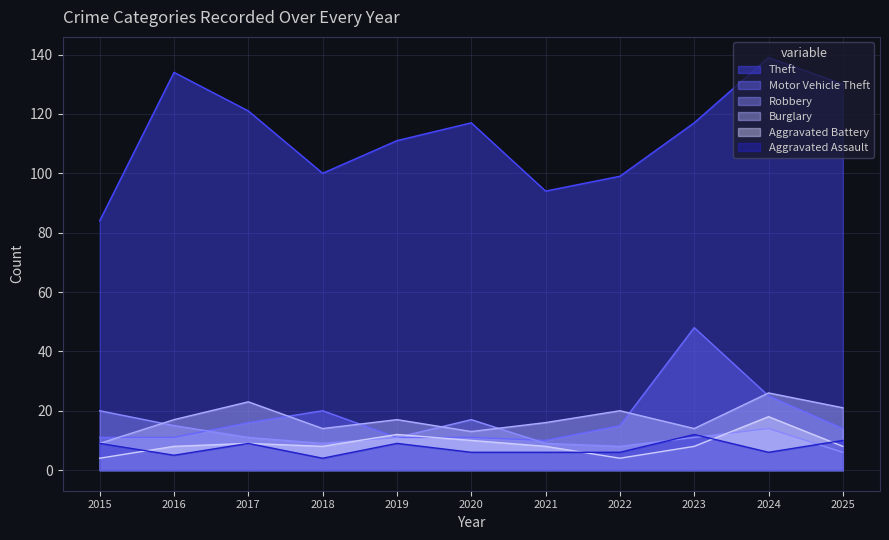

Is it true that Burglary equals 17 at 2016?

True